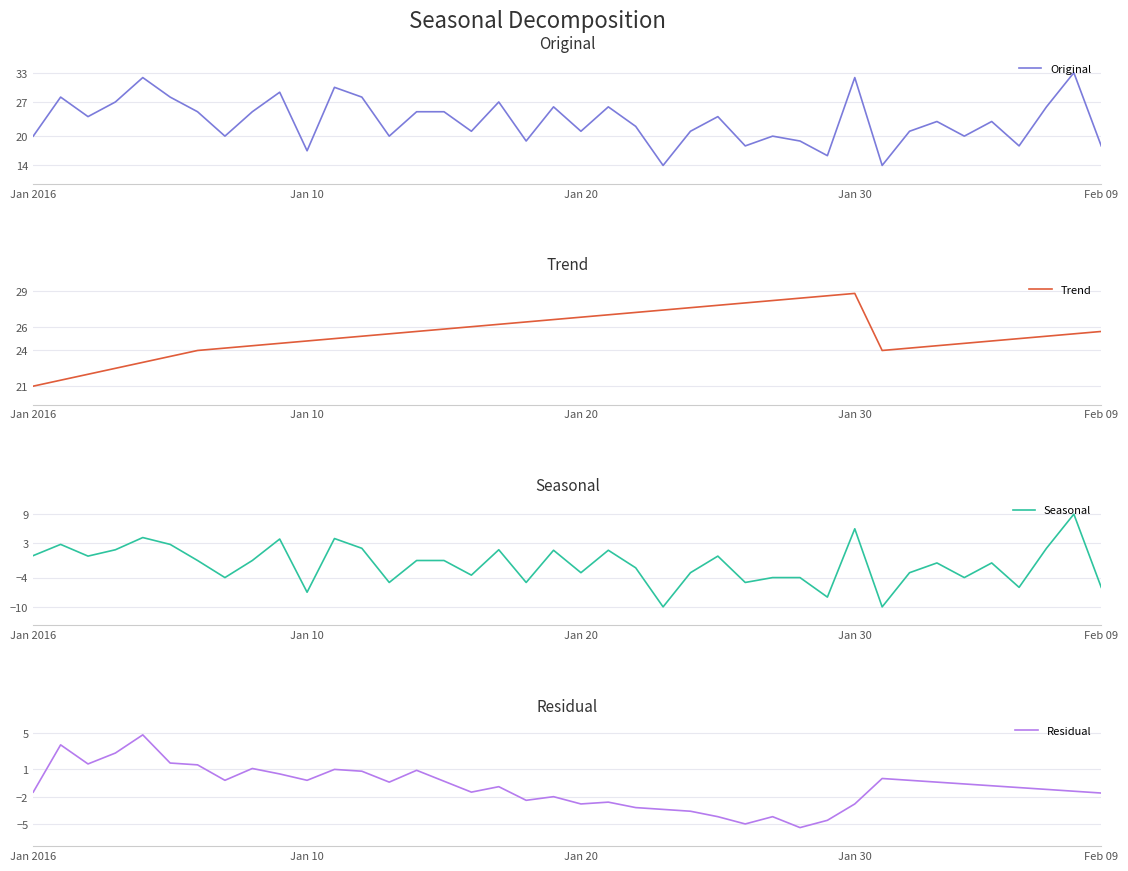

The value of Original at Jan 30 is 52. True or false?

False